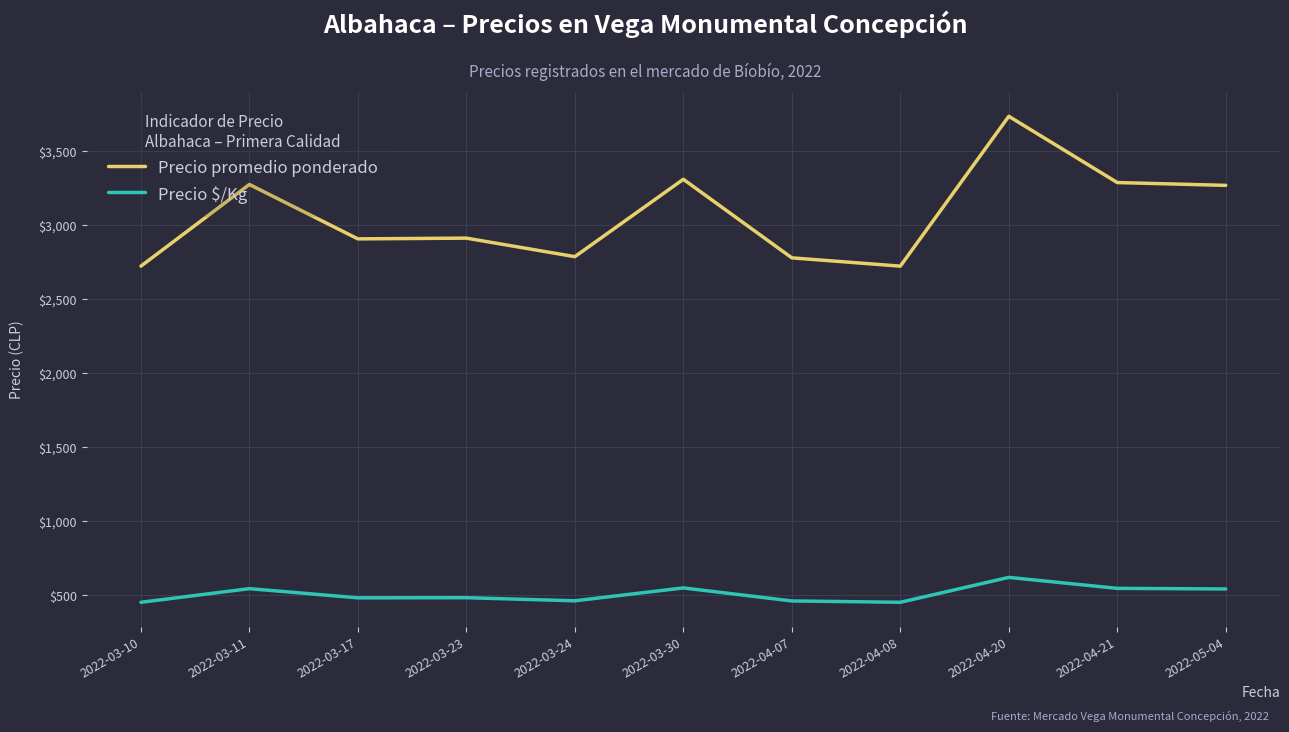

List the series in order of their peak value, lowest first.

Precio $/Kg, Precio promedio ponderado